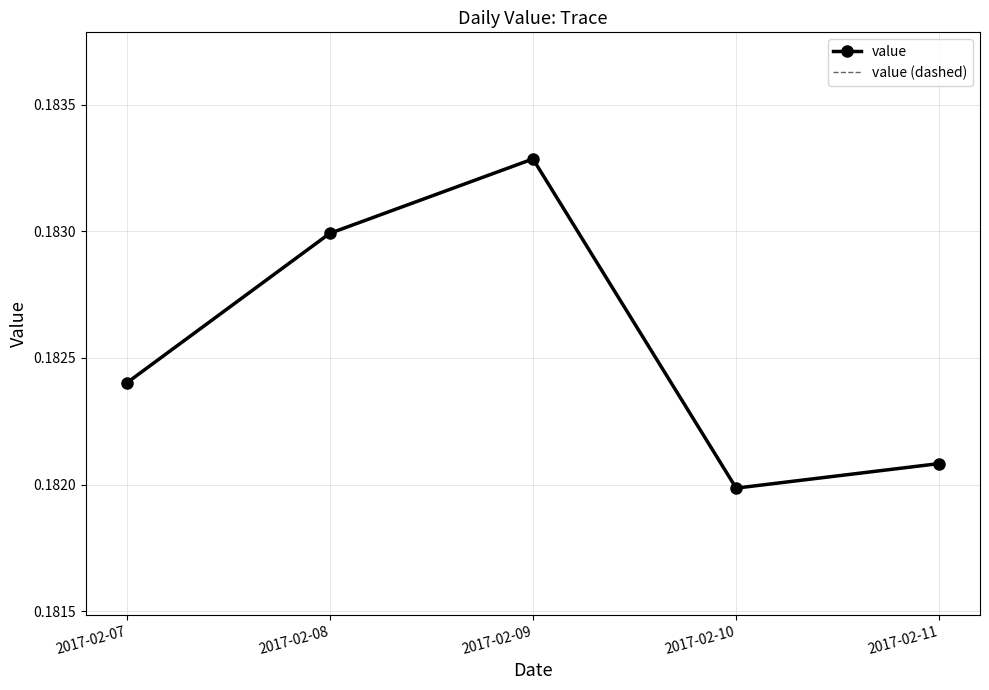

Where is the first local maximum for value?

2017-02-09